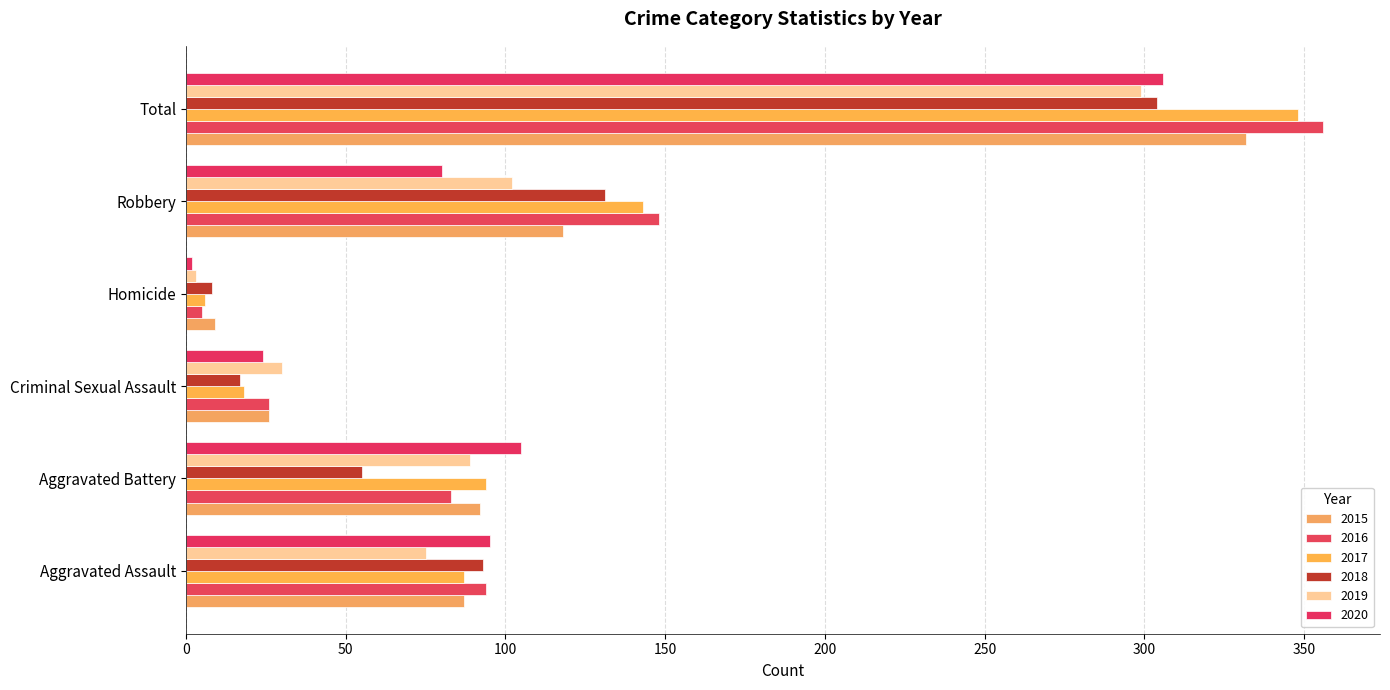

At which label is 2018 closest to 156?

Robbery